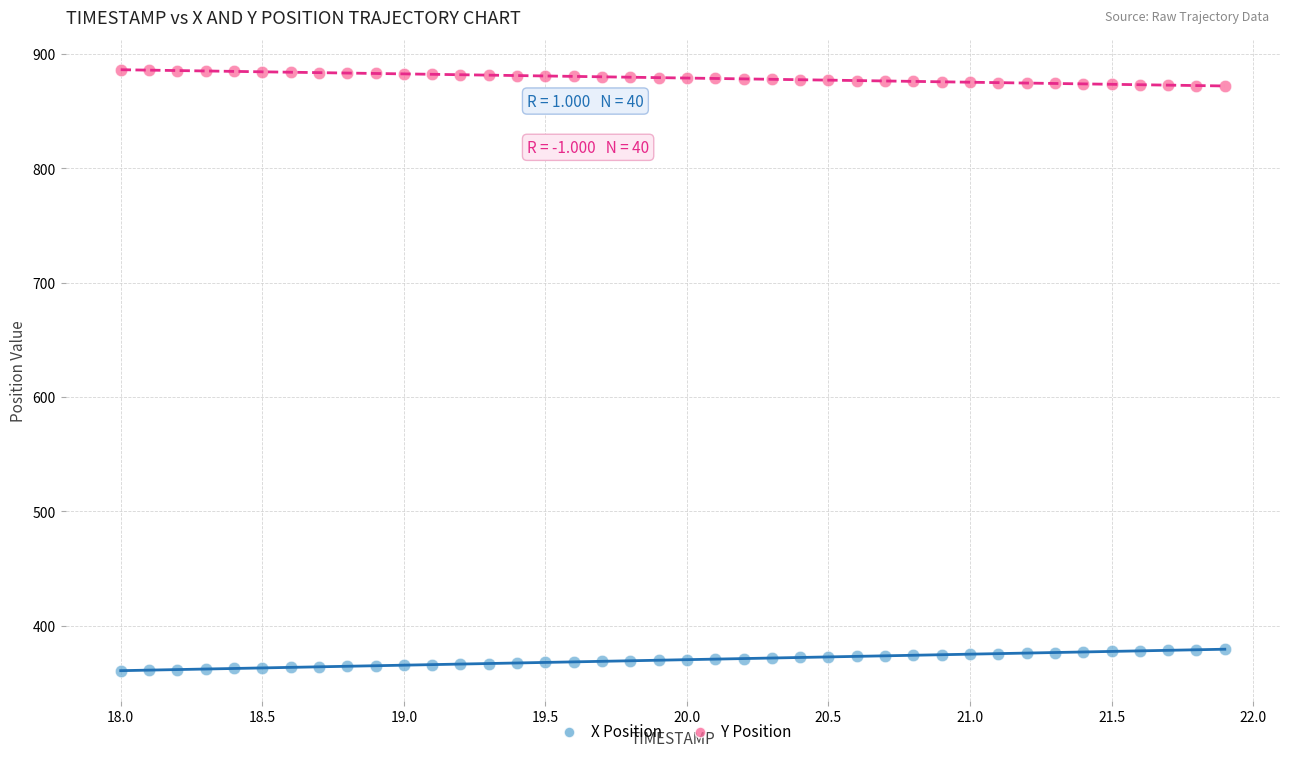

Which series reaches the maximum Y coordinate?

Y Position